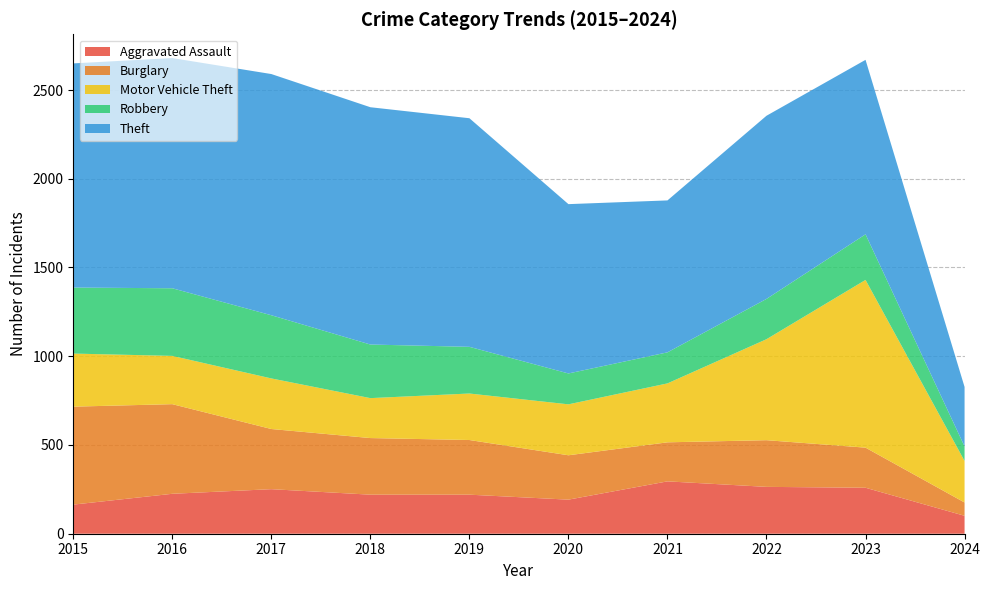

Reading left to right, transcribe all the data shown in this chart.

Aggravated Assault: 164	225	251	220	220	192	295	264	259	101
Burglary: 552	505	339	319	308	250	220	263	226	75
Motor Vehicle Theft: 299	272	285	225	262	287	332	569	945	234
Robbery: 372	381	356	302	263	174	175	227	257	82
Theft: 1263	1297	1359	1337	1288	954	856	1032	983	335